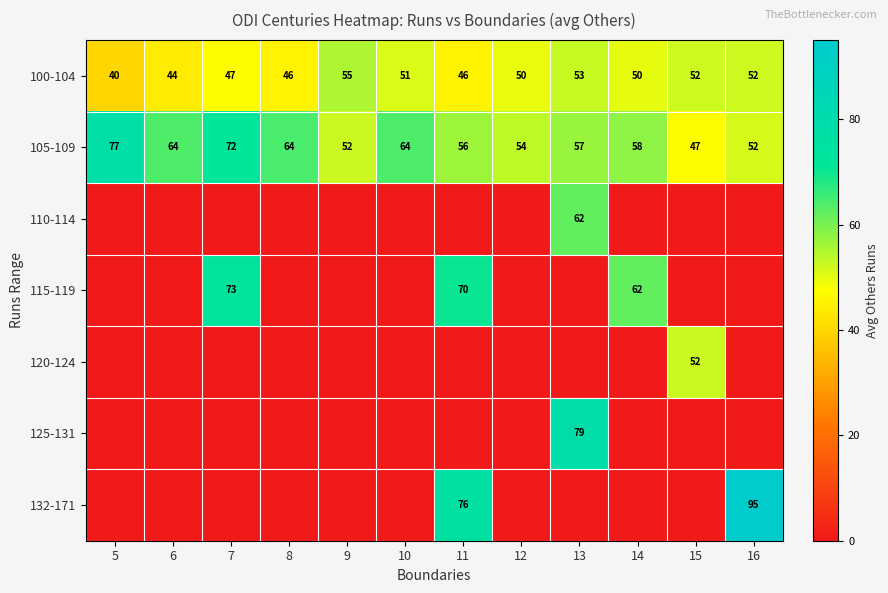

At which label does 105-109 first exceed 58?

5